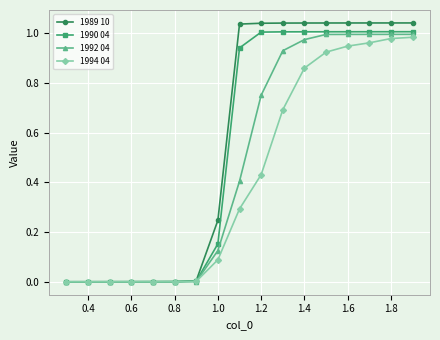

List the series in order of their overall mean, lowest first.

1994 04, 1992 04, 1990 04, 1989 10